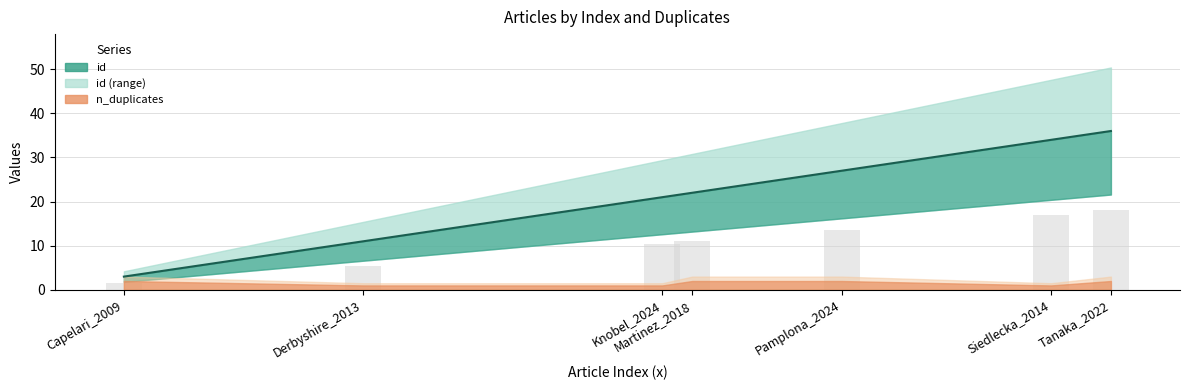

What is the minimum value shown in the chart?

3